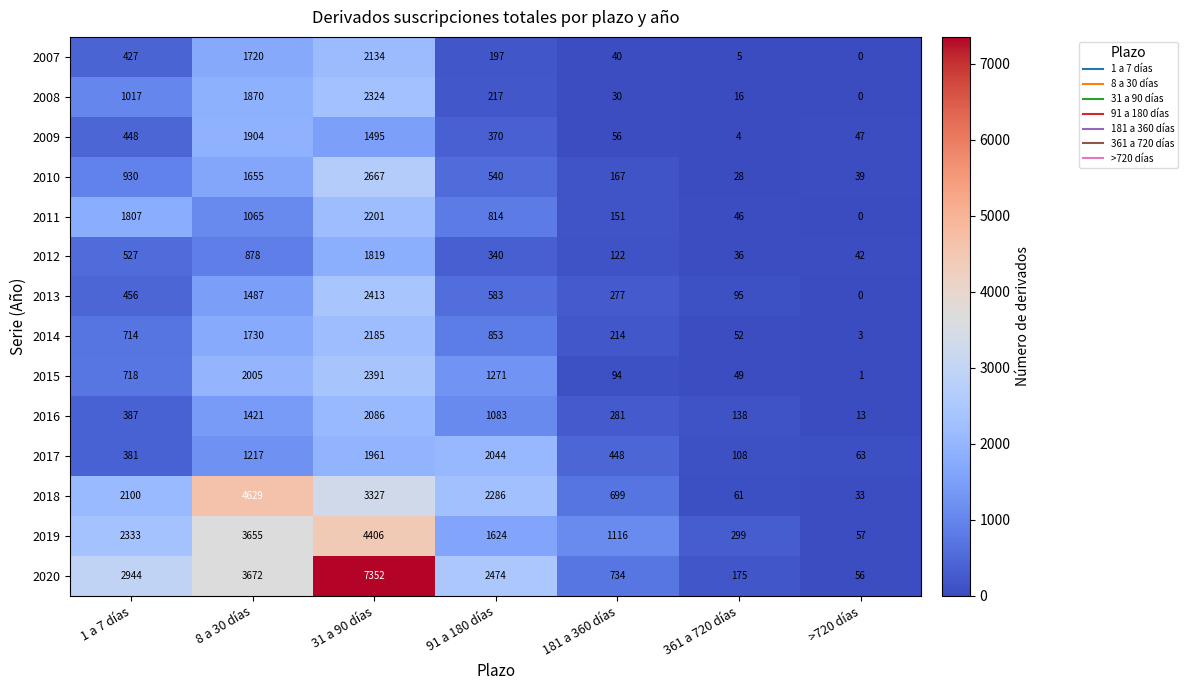

At which label does 2019 reach its minimum?

>720 días